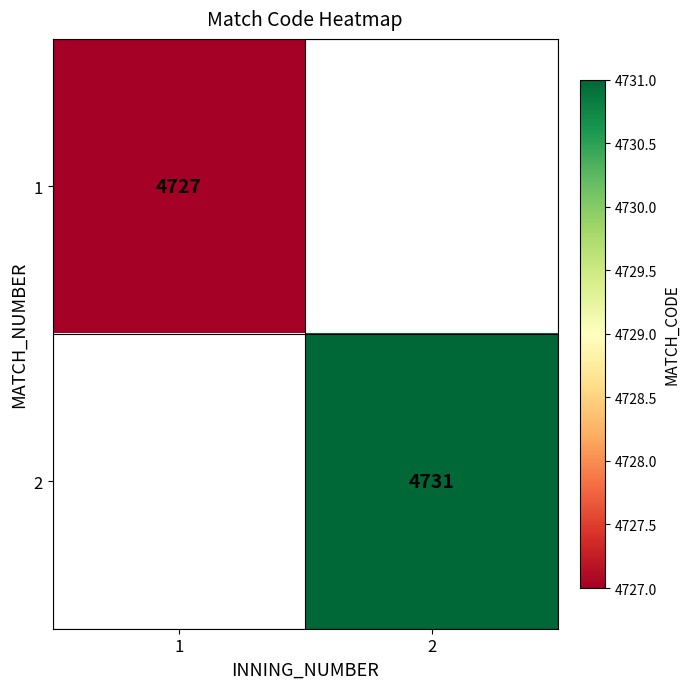

True or false: 2 has a value of 8107 at 2.

False